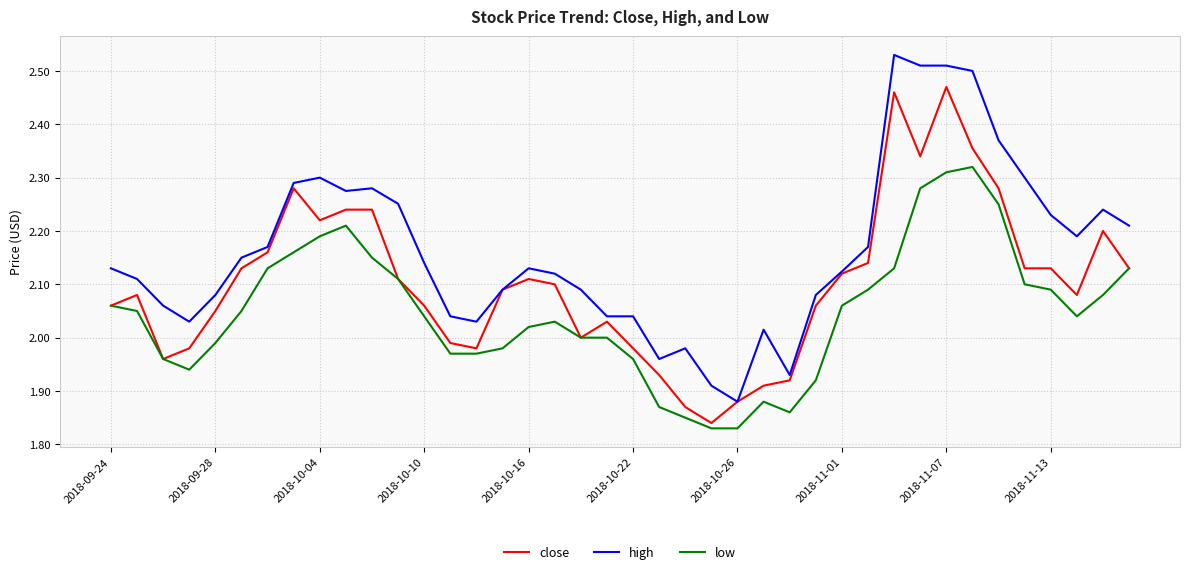

List the series in order of their peak value, lowest first.

low, close, high